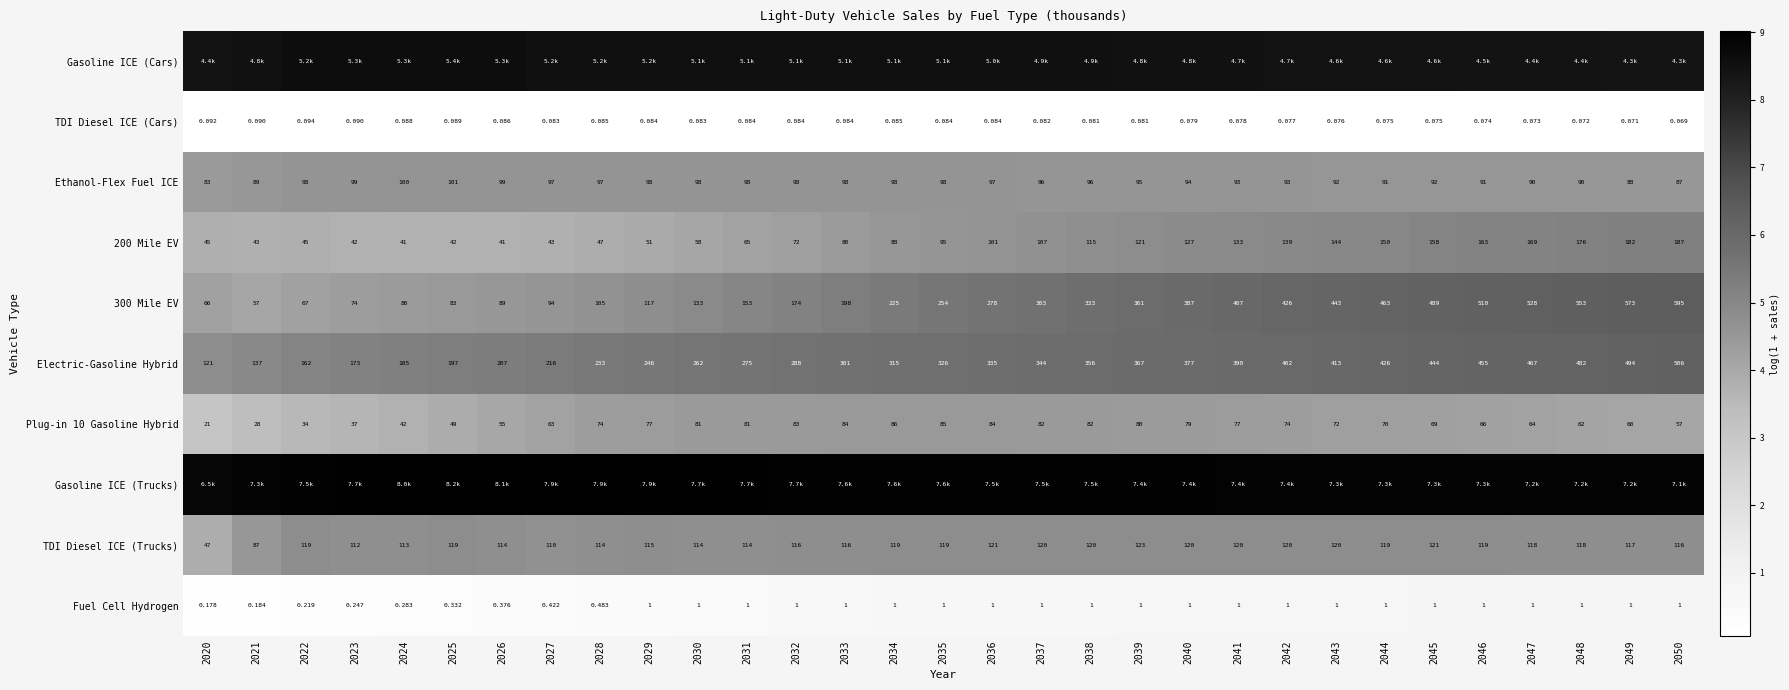

Is the value of 200 Mile EV at 2035 greater than the value of Fuel Cell Hydrogen at 2040?

Yes